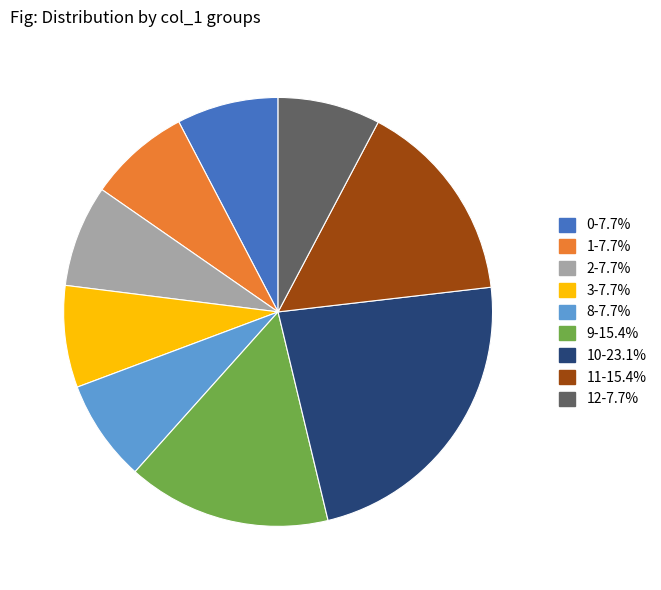

Is the sum of 11-15.4% and 8-7.7% greater than half?

No